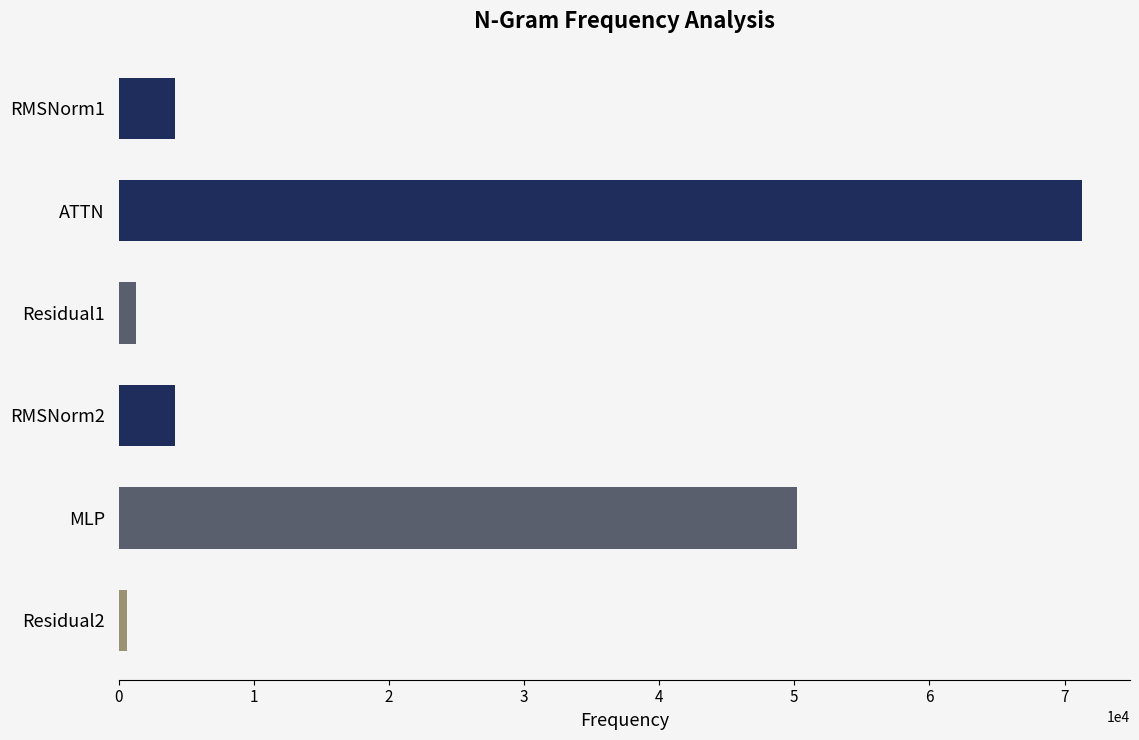

Where is the data nearest to the value 35963?

MLP